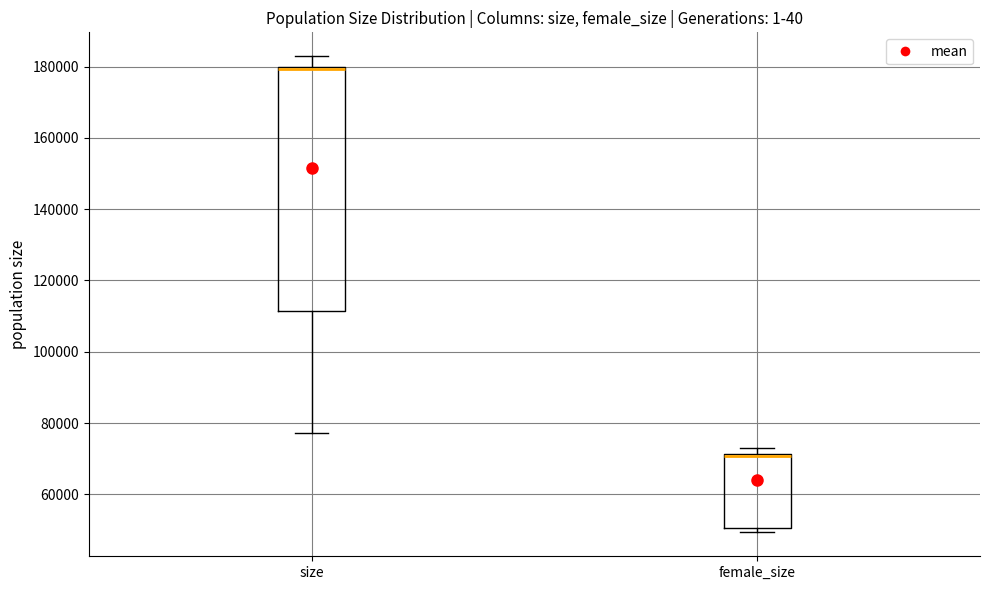

Reading left to right, transcribe this box plot: for each box, give where its median line is, the range the box spans, and where its two whiskers end, as read against the y-axis. The values are not printed on the chart, so give them approximately, as read against the axis.

size: median 180000 (just below the box's upper edge), box 112000 to 180000, whiskers 78000 to 182000
female_size: median 70000 (drawn on the box's upper edge), box 50000 to 72000, whiskers 50000 (just below the box's lower edge) to 74000